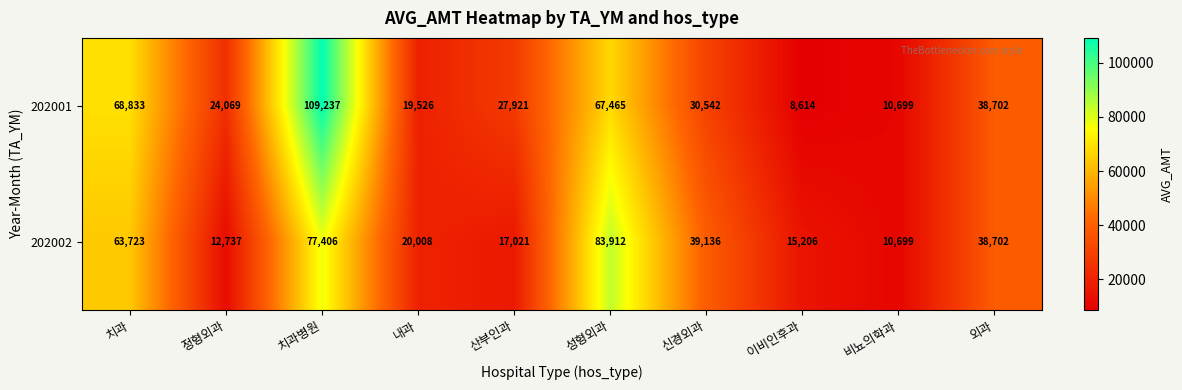

Reading left to right, what are all the values shown in this chart?

202001: 치과=68833	정형외과=24069	치과병원=109237	내과=19526	산부인과=27921	성형외과=67465	신경외과=30542	이비인후과=8614	비뇨의학과=10699	외과=38702
202002: 치과=63723	정형외과=12737	치과병원=77406	내과=20008	산부인과=17021	성형외과=83912	신경외과=39136	이비인후과=15206	비뇨의학과=10699	외과=38702